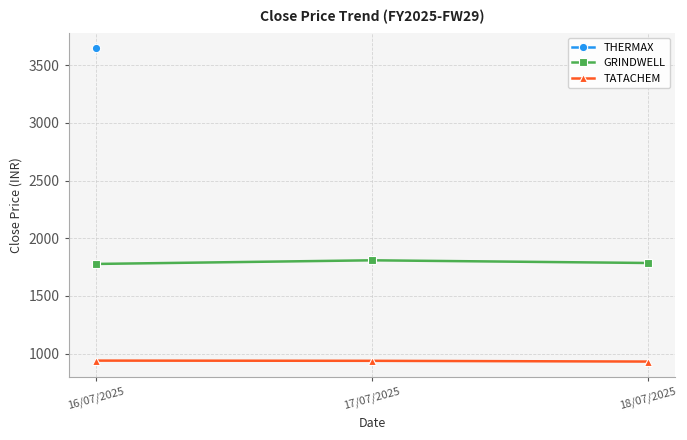

What is the minimum value for GRINDWELL?

1777.4